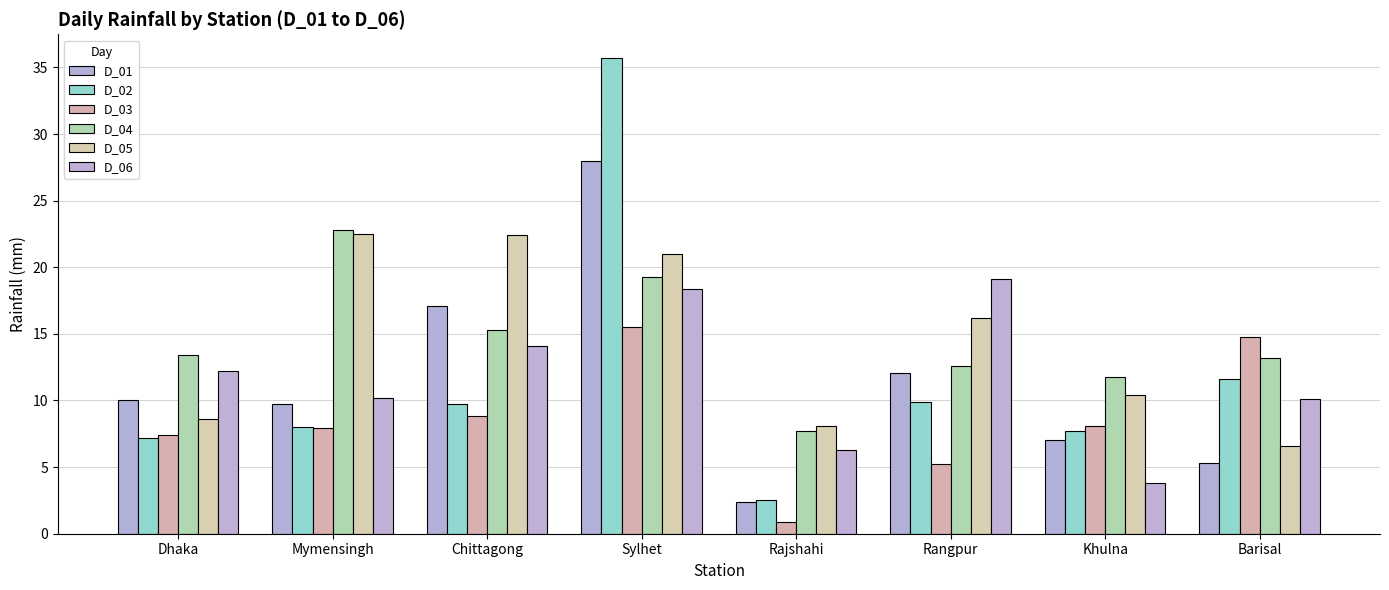

Which label corresponds to the smallest value in the chart?

Rajshahi